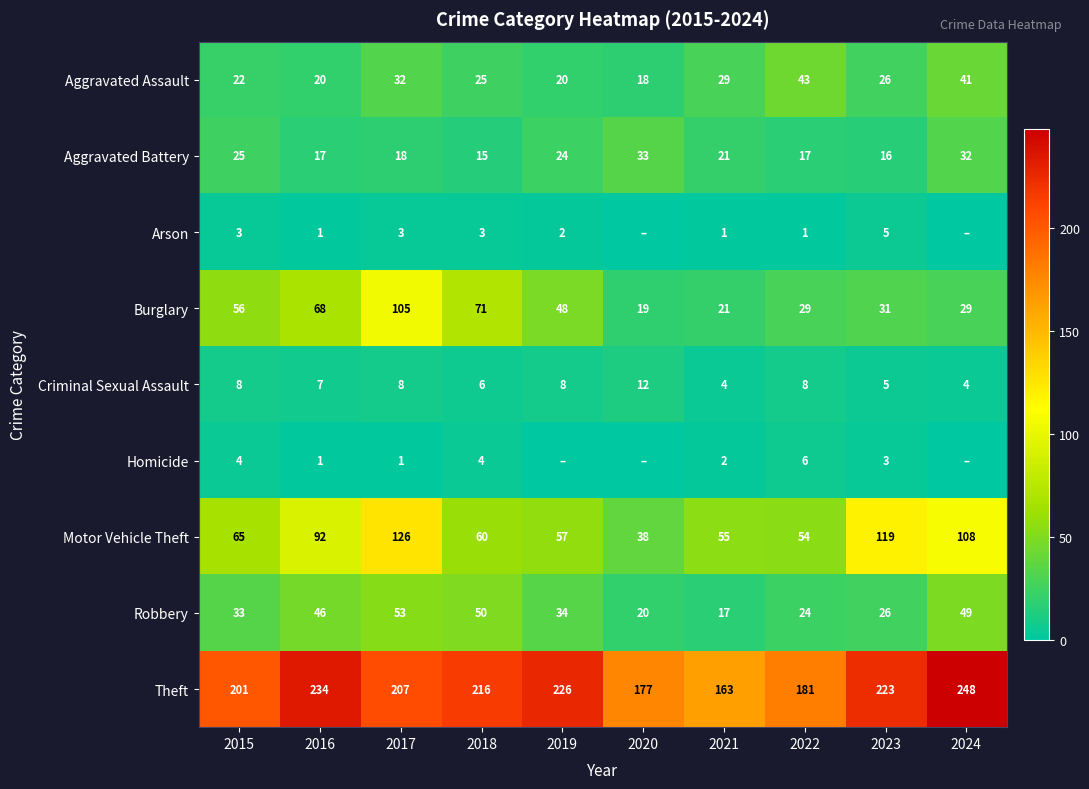

What is the difference between the Theft values at 2020 and 2024?

71